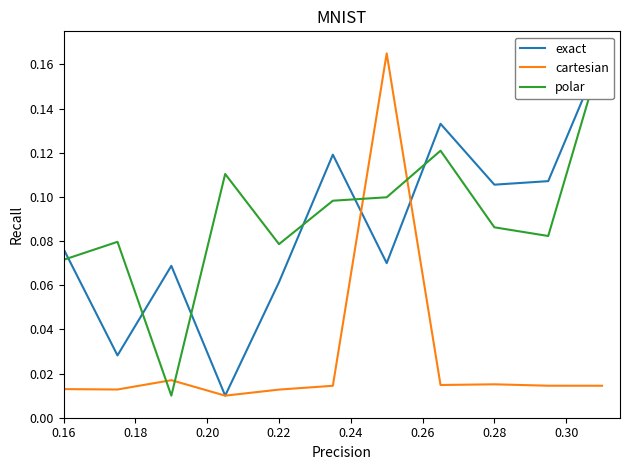

Reading left to right, what are all the values shown in this chart?

exact: 0.1	0.0	0.1	0.0	0.1	0.1	0.1	0.1	0.1	0.1	0.2
cartesian: 0.0	0.0	0.0	0.0	0.0	0.0	0.2	0.0	0.0	0.0	0.0
polar: 0.1	0.1	0.0	0.1	0.1	0.1	0.1	0.1	0.1	0.1	0.2